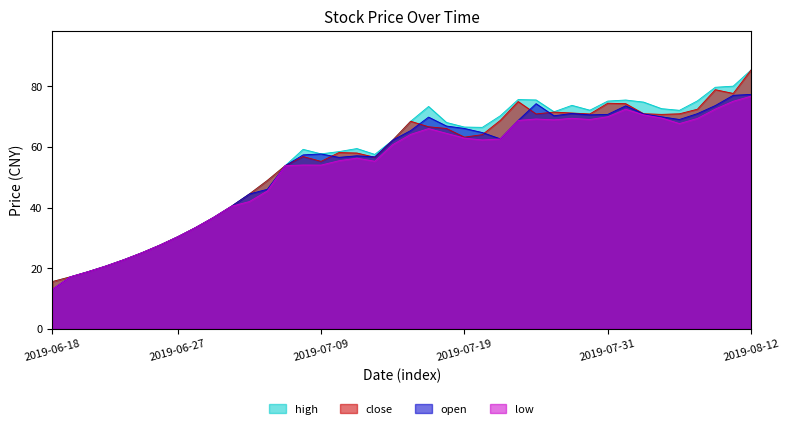

How many categories are shown in the chart?

40